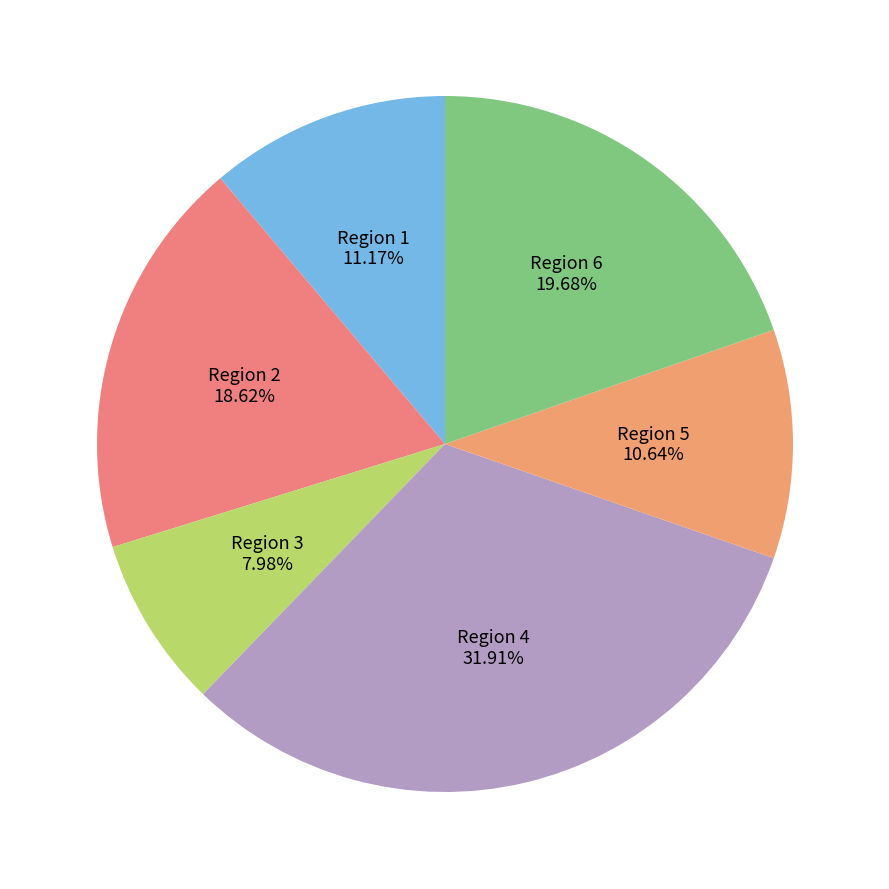

What is the largest slice in the pie chart?

Region 4